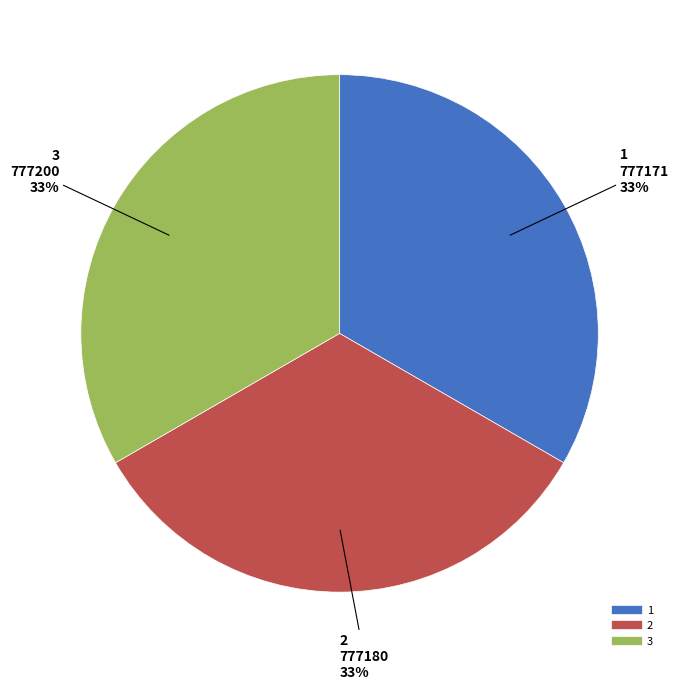

Do 1 and 3 together represent more than half of the pie?

Yes